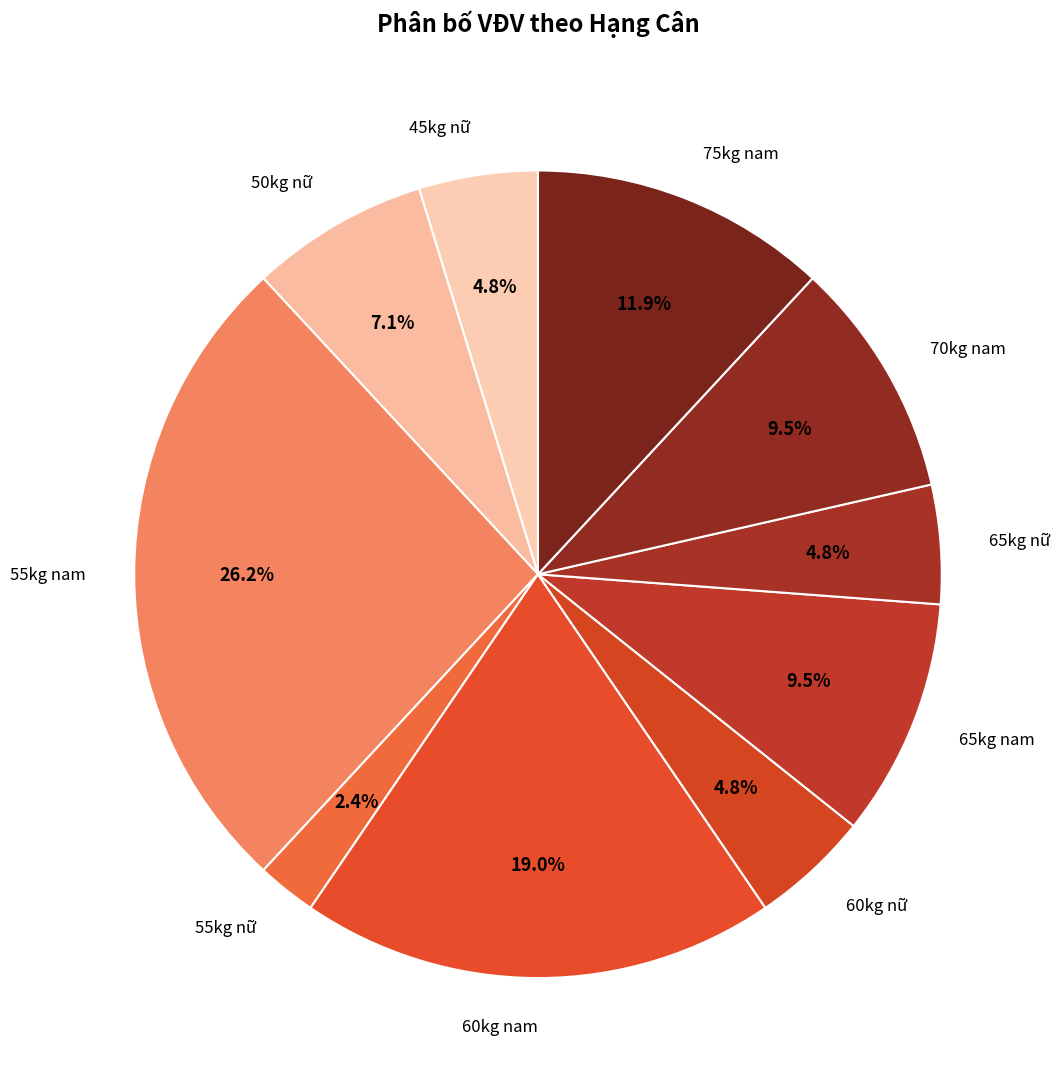

How many segments does this pie chart have?

10